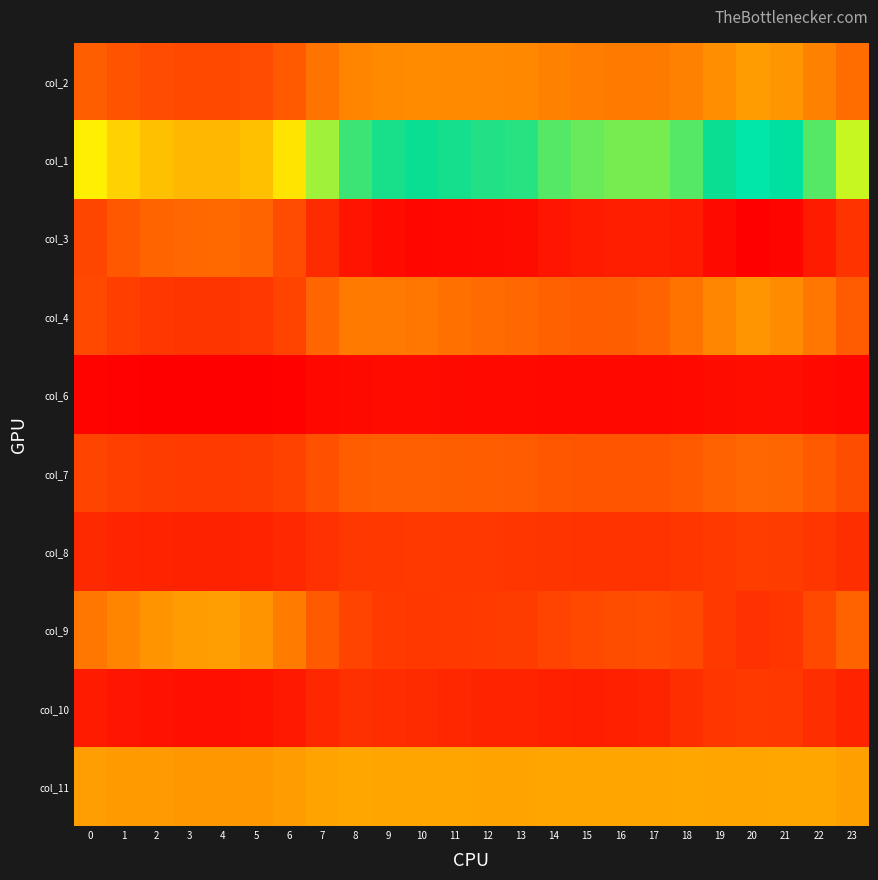

At how many categories does at least one series exceed 0?

24